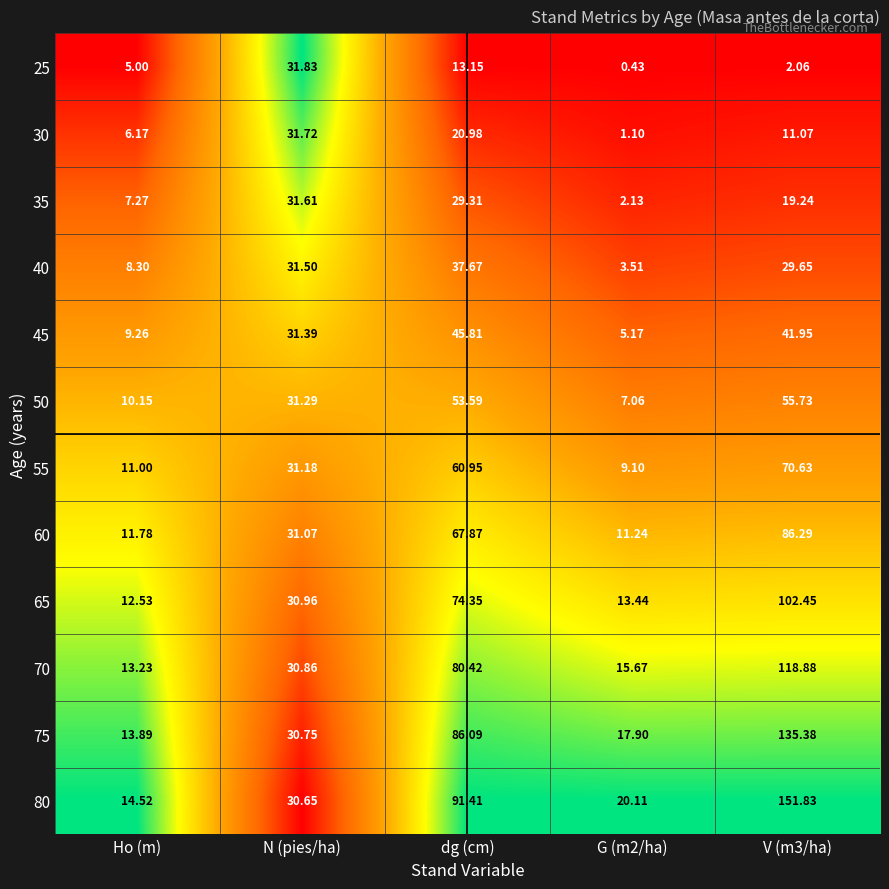

At how many categories does at least one series exceed 0?

5